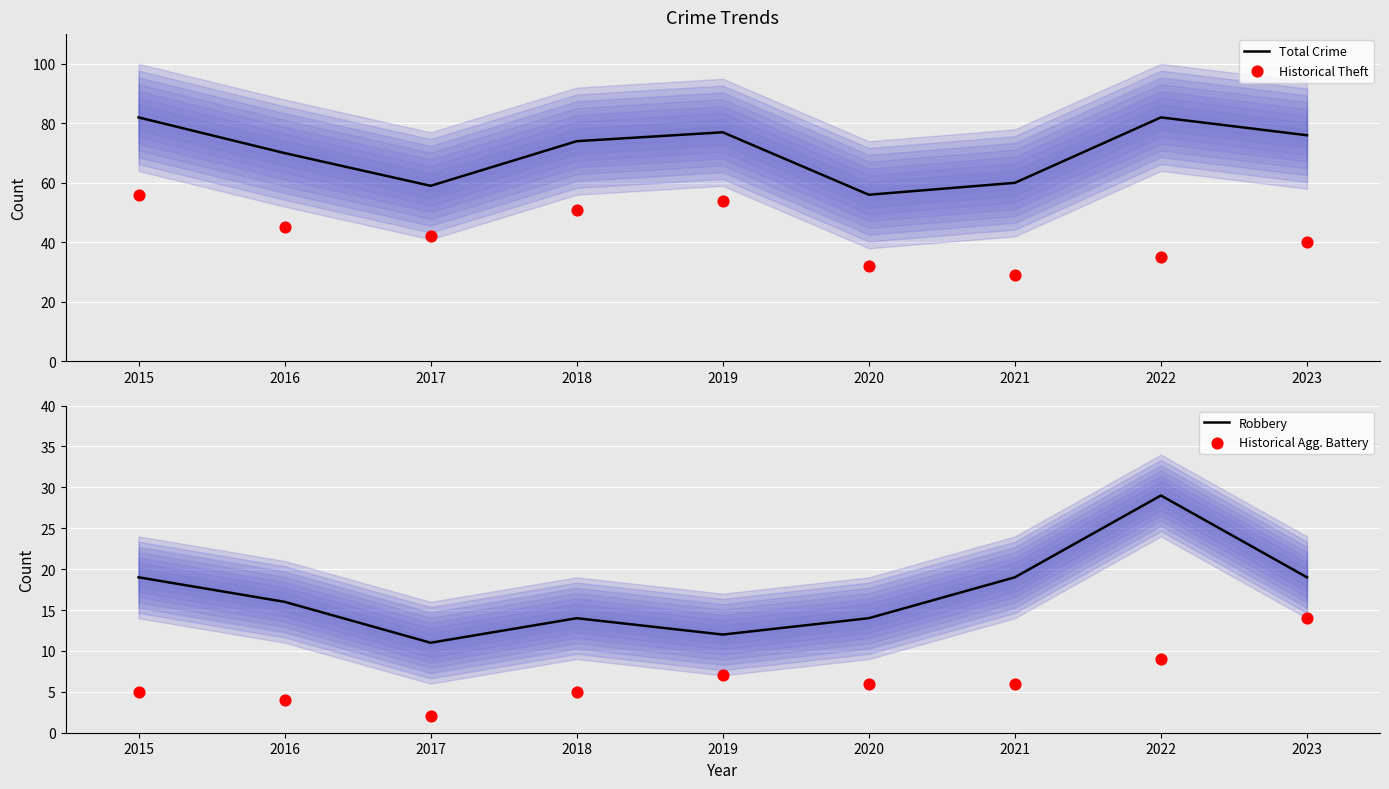

What are all the series names shown in the legend?

Total Crime, Historical Theft, Robbery, Historical Agg. Battery